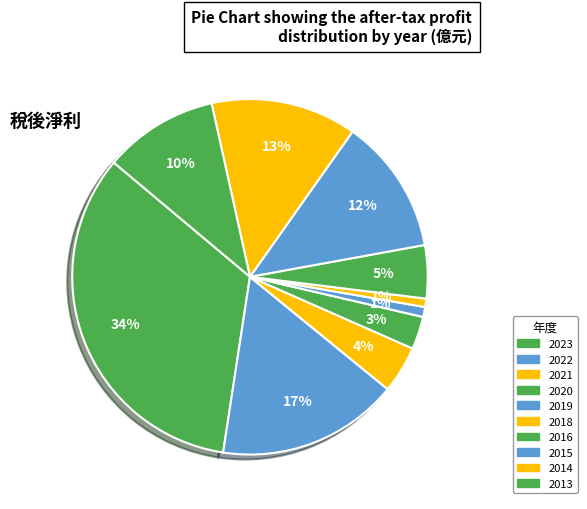

To the nearest percent, what portion does 2016 represent?

5%